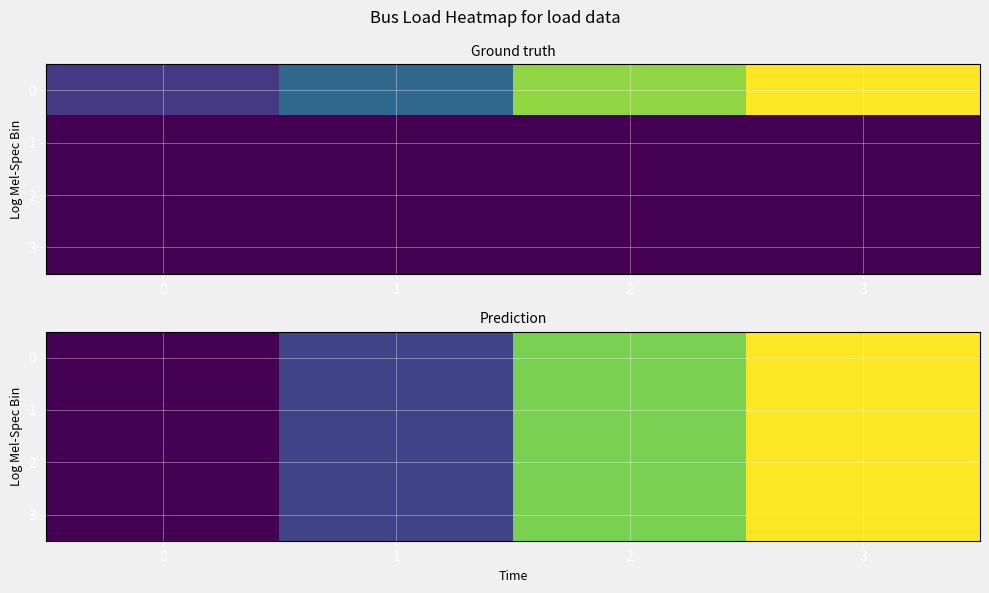

At how many categories does at least one series exceed 5?

1